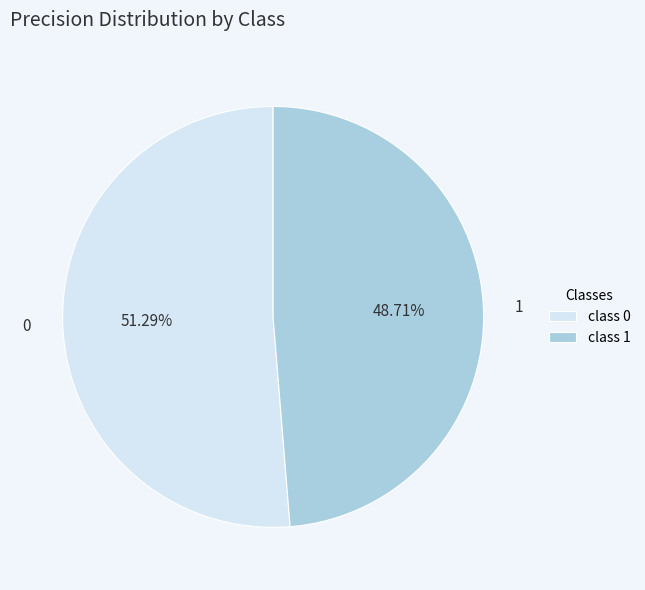

True or false: 1 accounts for 49% of the total.

True